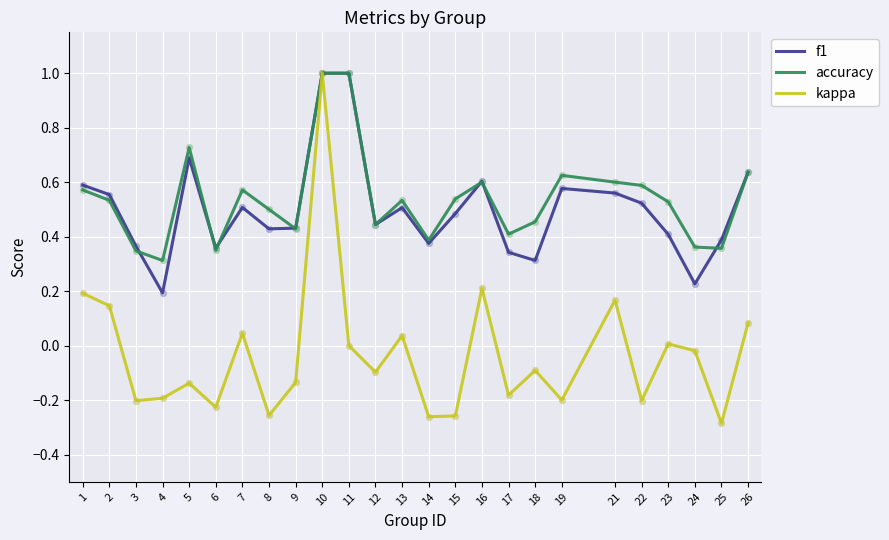

At which category is the sum across all series the highest?

10